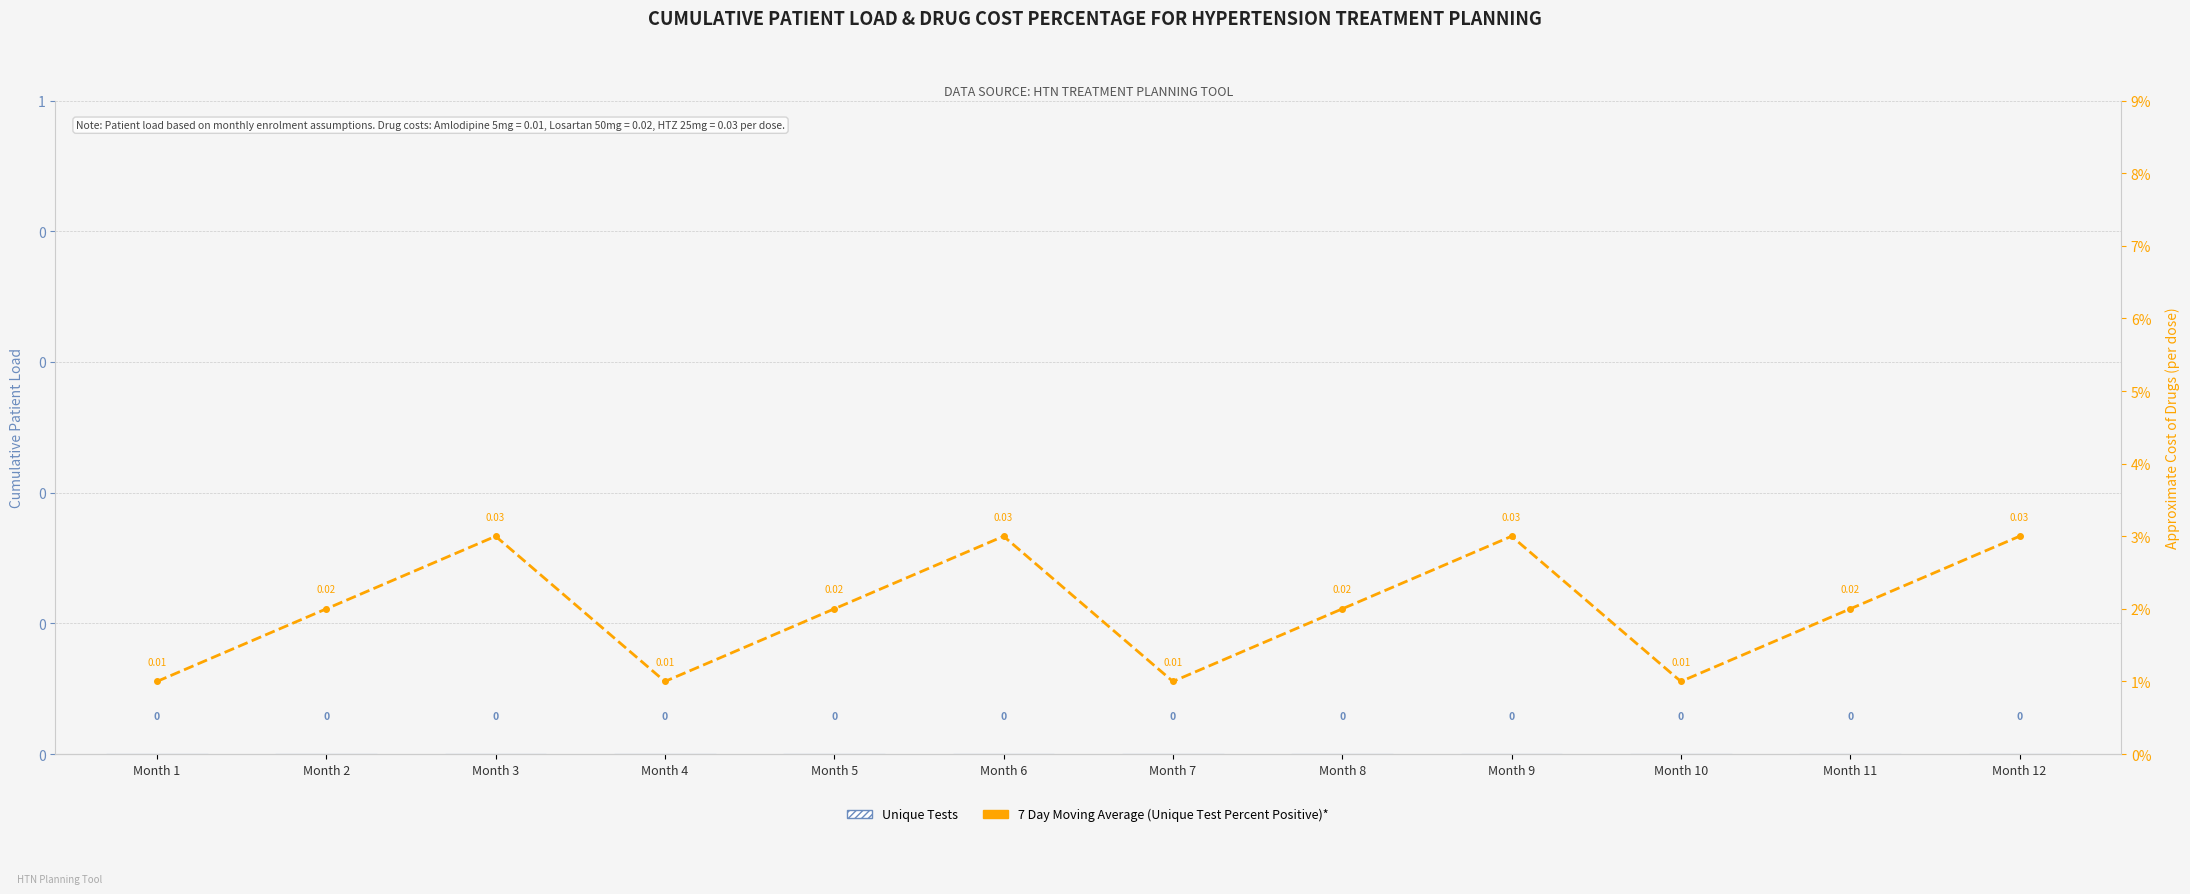

The value of 7 Day Moving Average (Unique Test Percent Positive)* at Month 2 is 0.0. True or false?

True